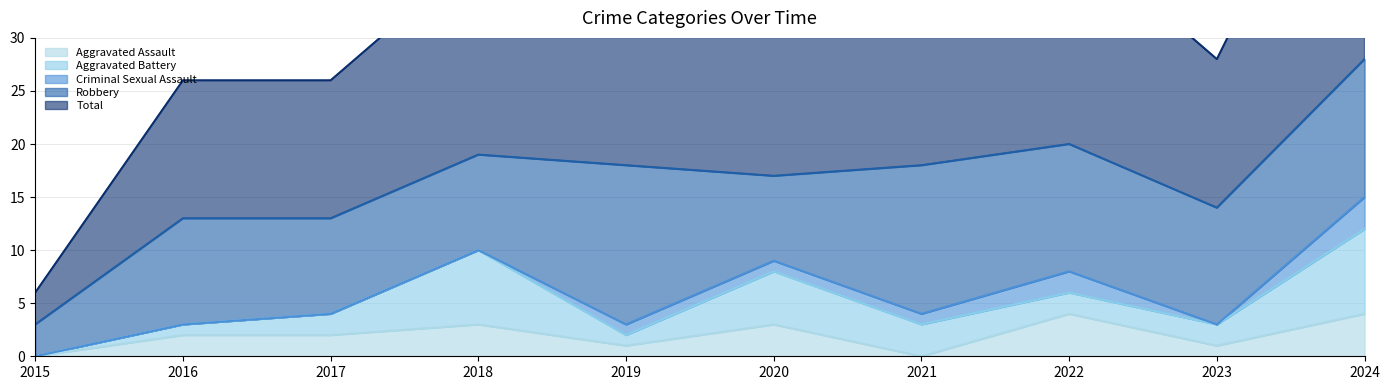

How many categories are shown in the chart?

10